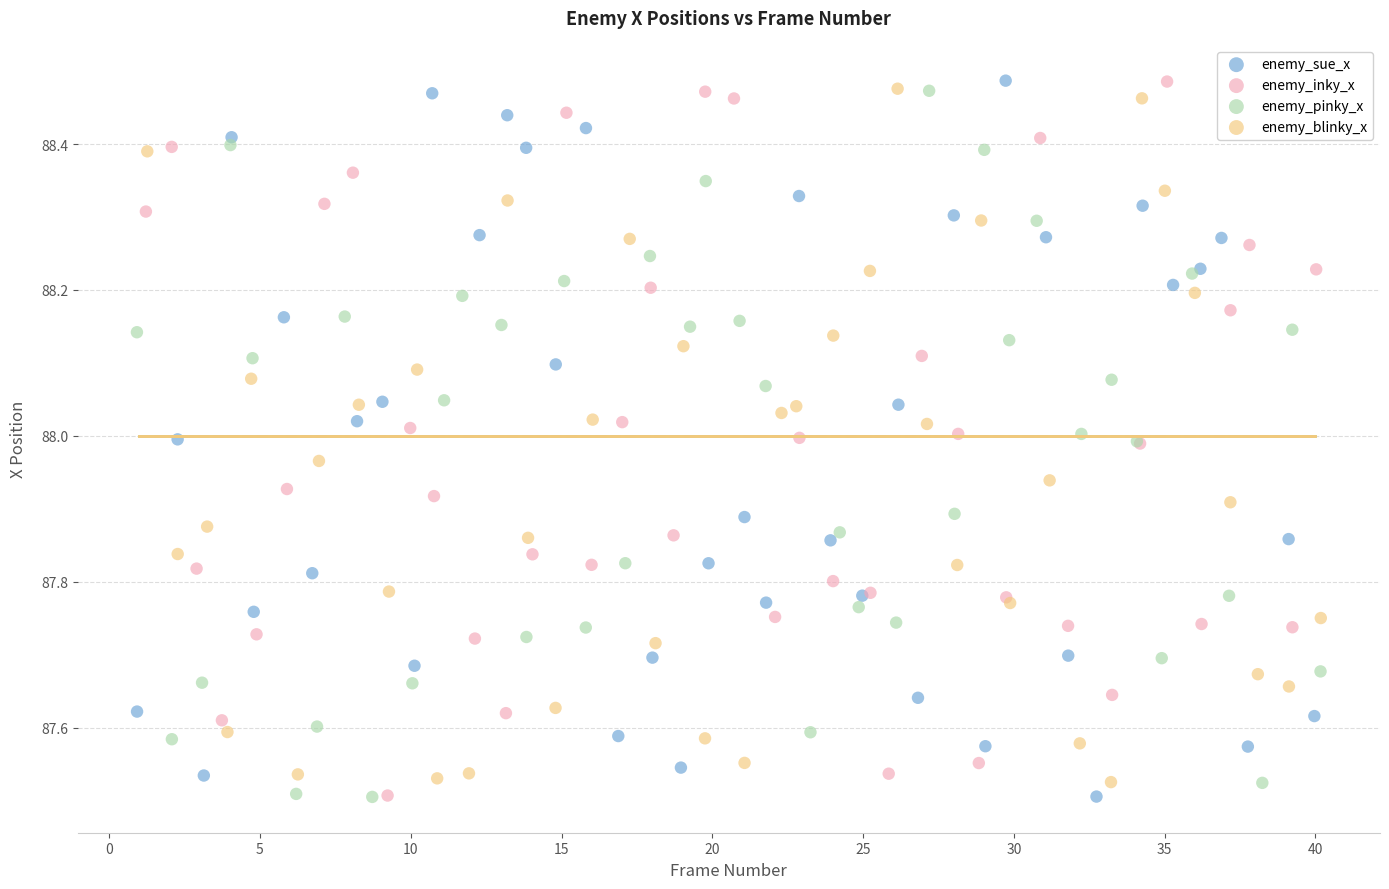

What are all the series names shown in the legend?

enemy_sue_x, enemy_inky_x, enemy_pinky_x, enemy_blinky_x